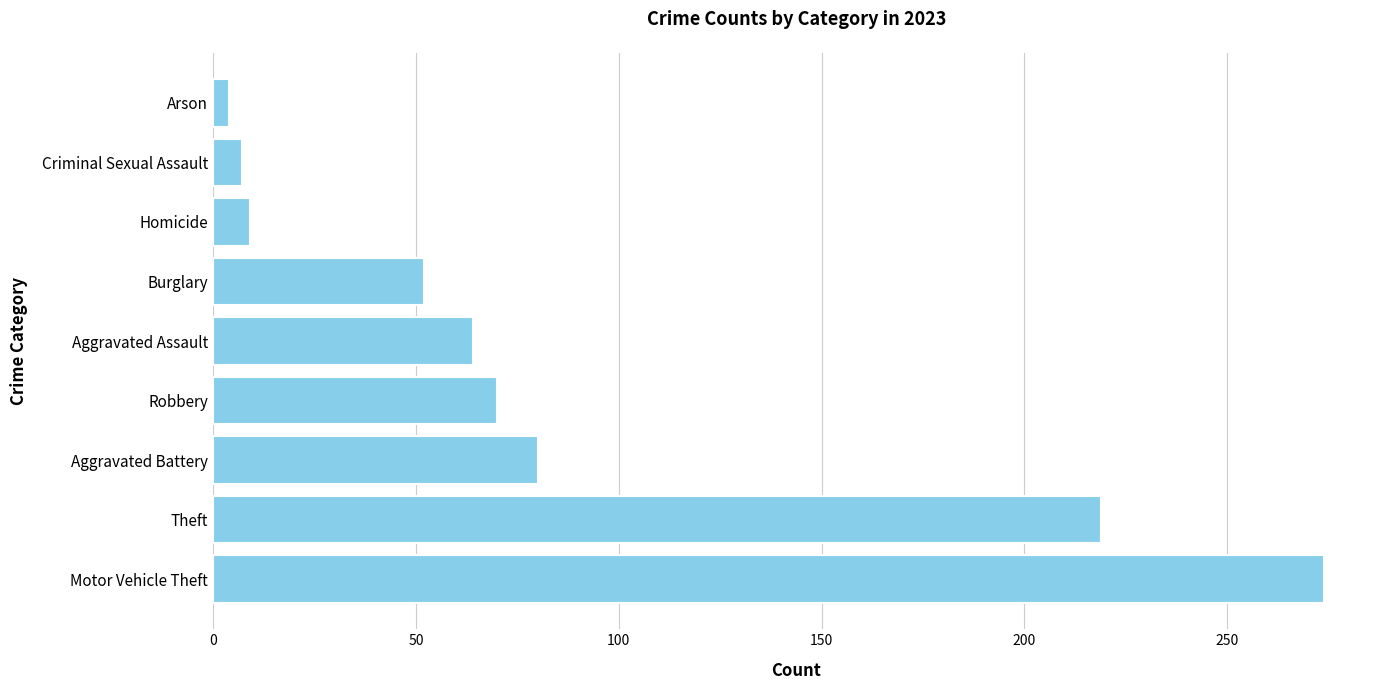

Approximately how many times larger is the value at Arson compared to Criminal Sexual Assault?

0.6